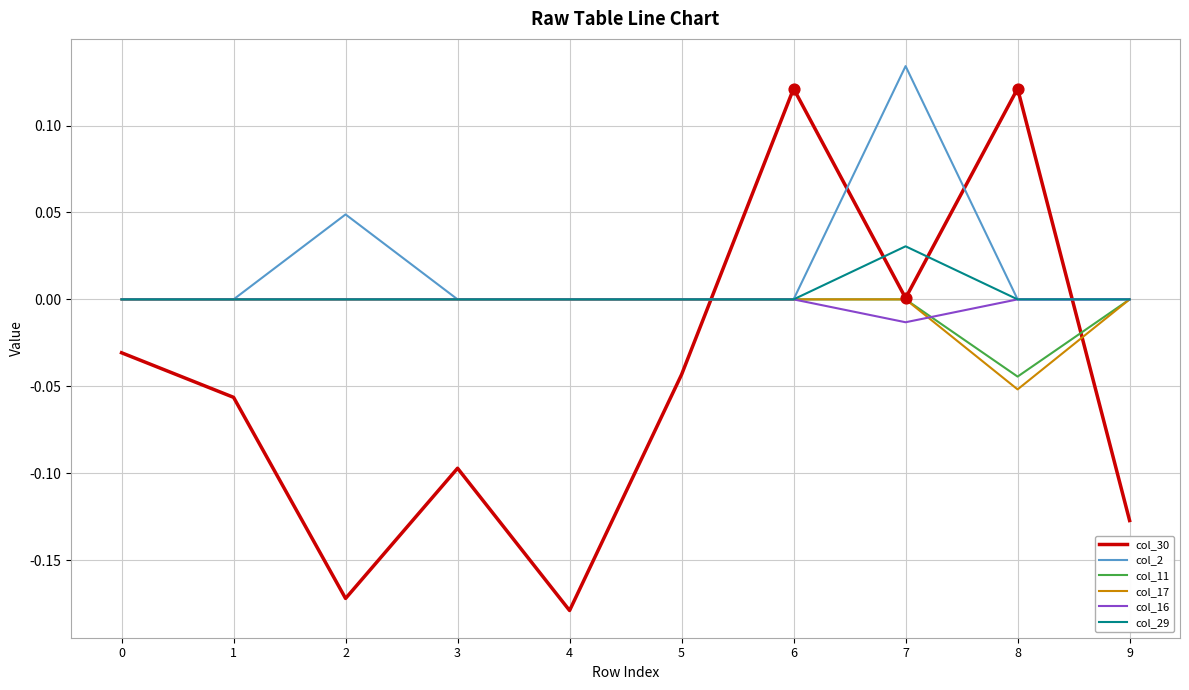

Which series has the largest total across all categories?

col_2